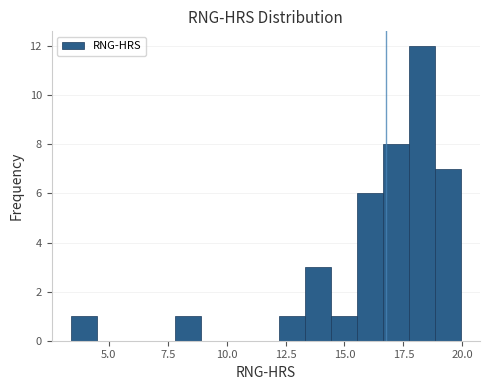

Read against the x-axis, roughly where is the centre of the tallest bar?

18.5